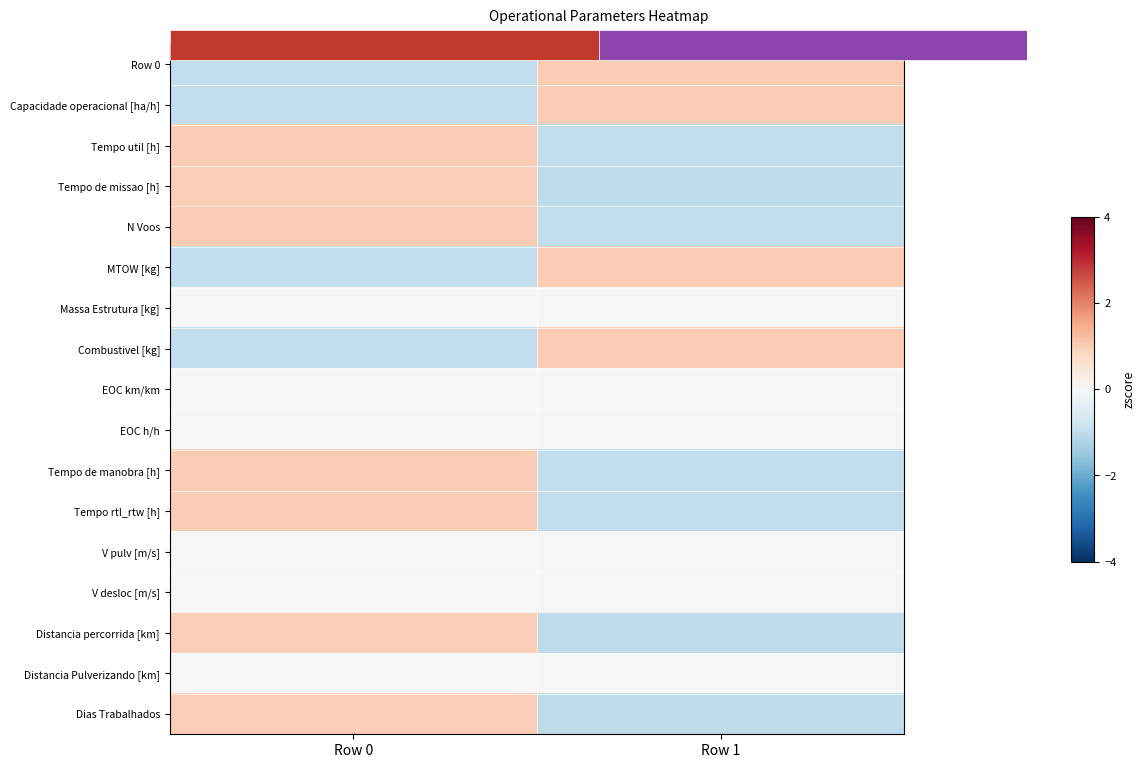

Which has a higher value, Row 1 or Row 0?

Row 1